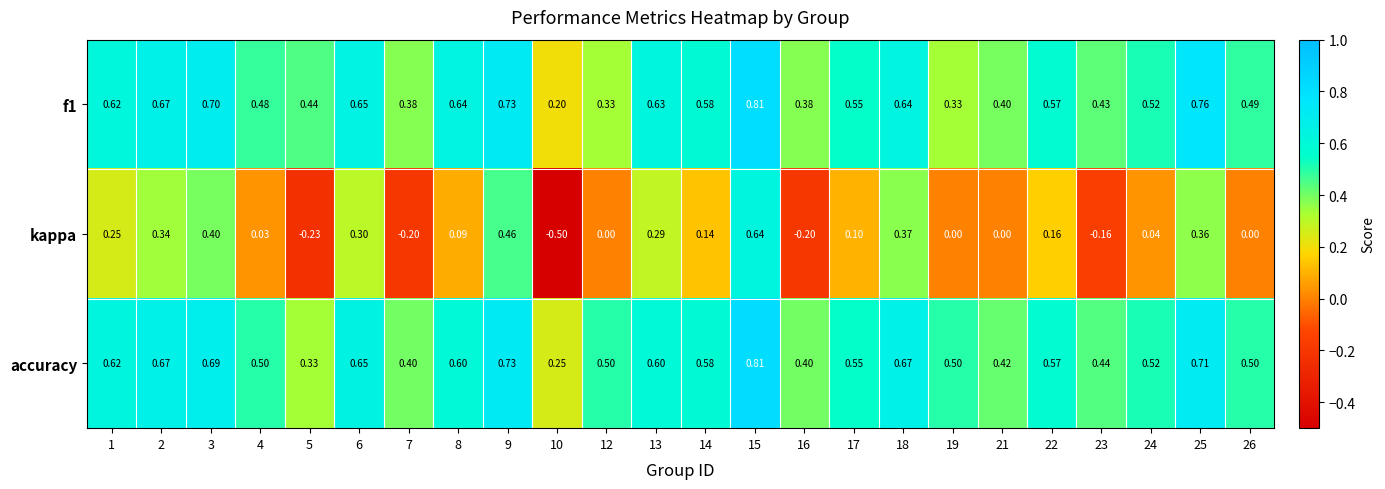

At how many categories does at least one series exceed 0?

24